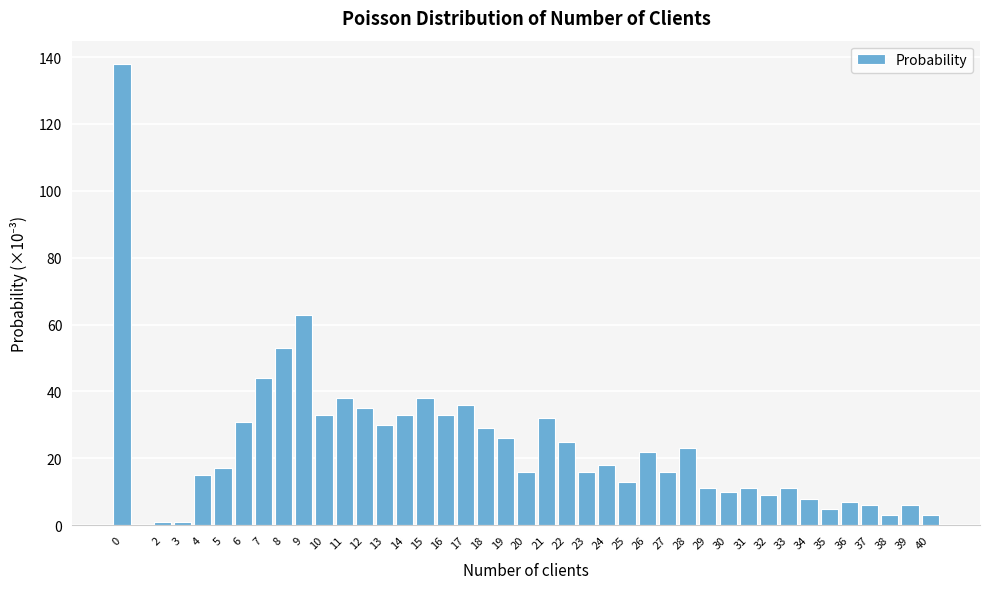

What is the greatest value displayed?

138